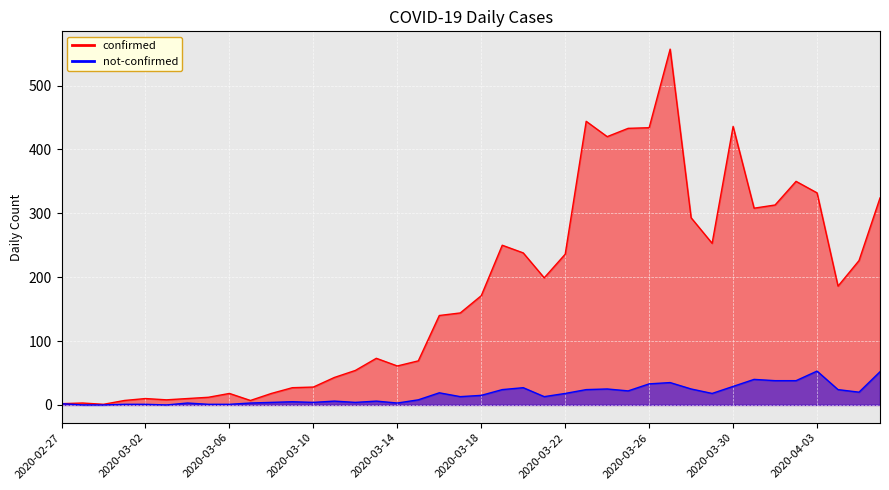

In not-confirmed, how many points are higher than both neighbors (excluding endpoints)?

10